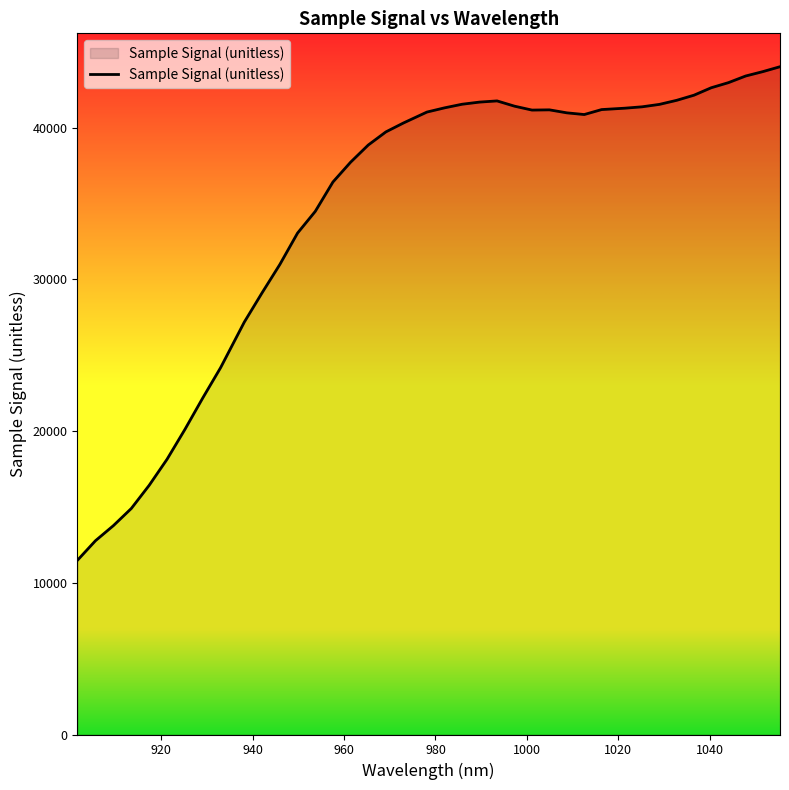

What is the maximum value shown in the chart?

44008